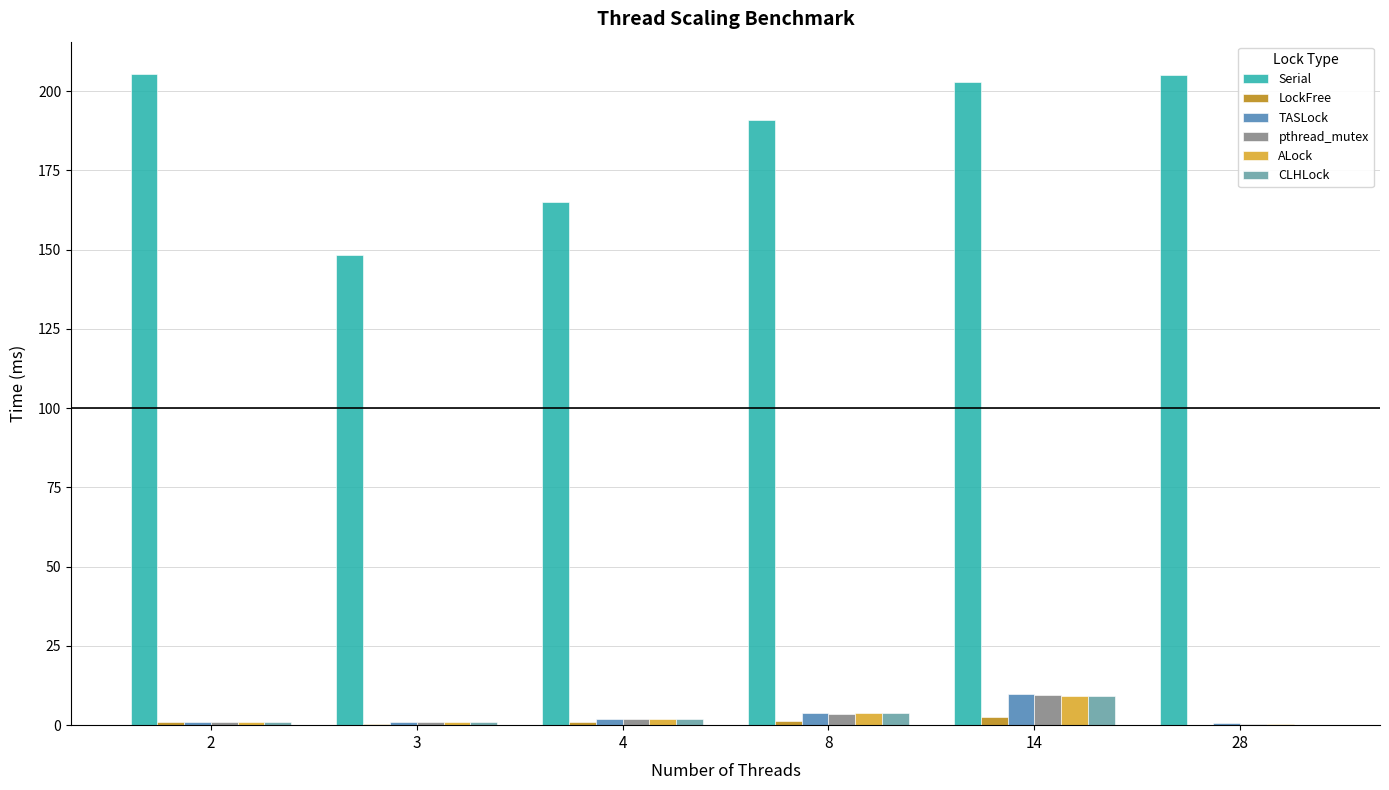

The value of Serial at 14 is 202.8. True or false?

True